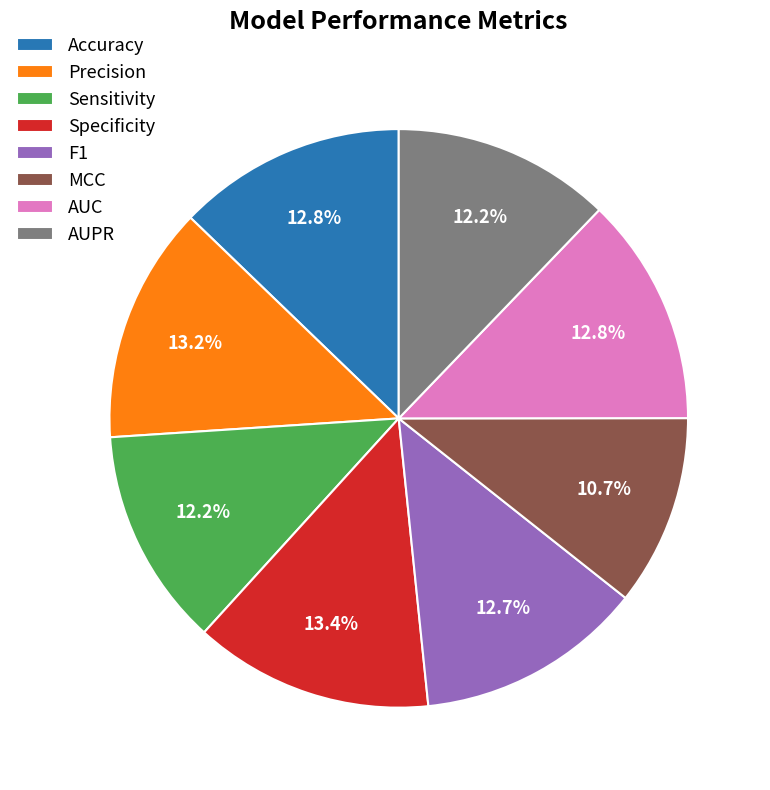

What percentage is the AUPR slice, to the nearest percent?

12%